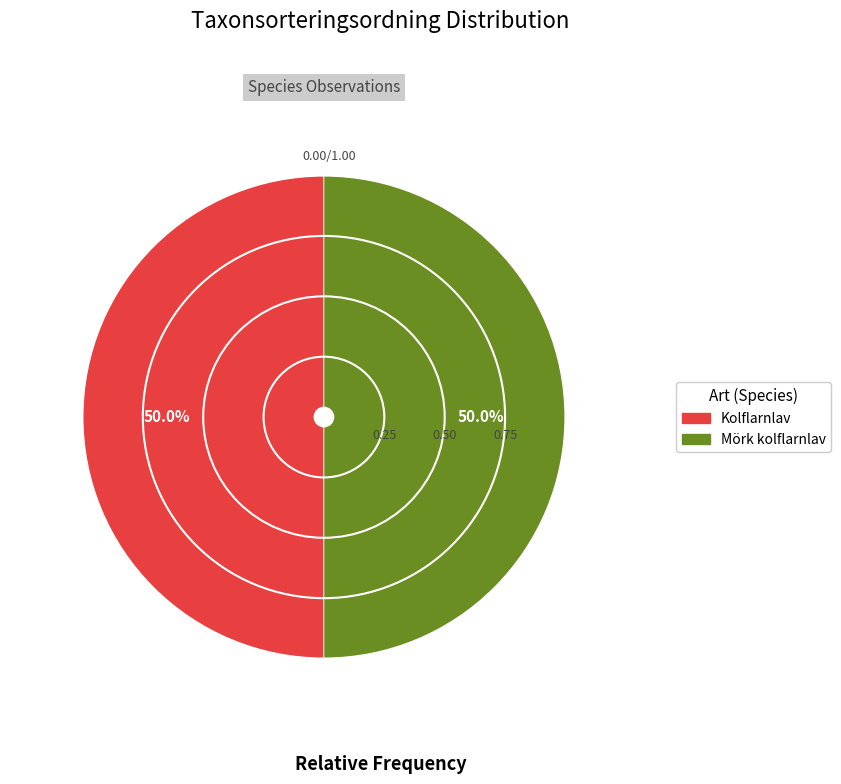

Which slice is the largest?

Mörk kolflarnlav (129000747)